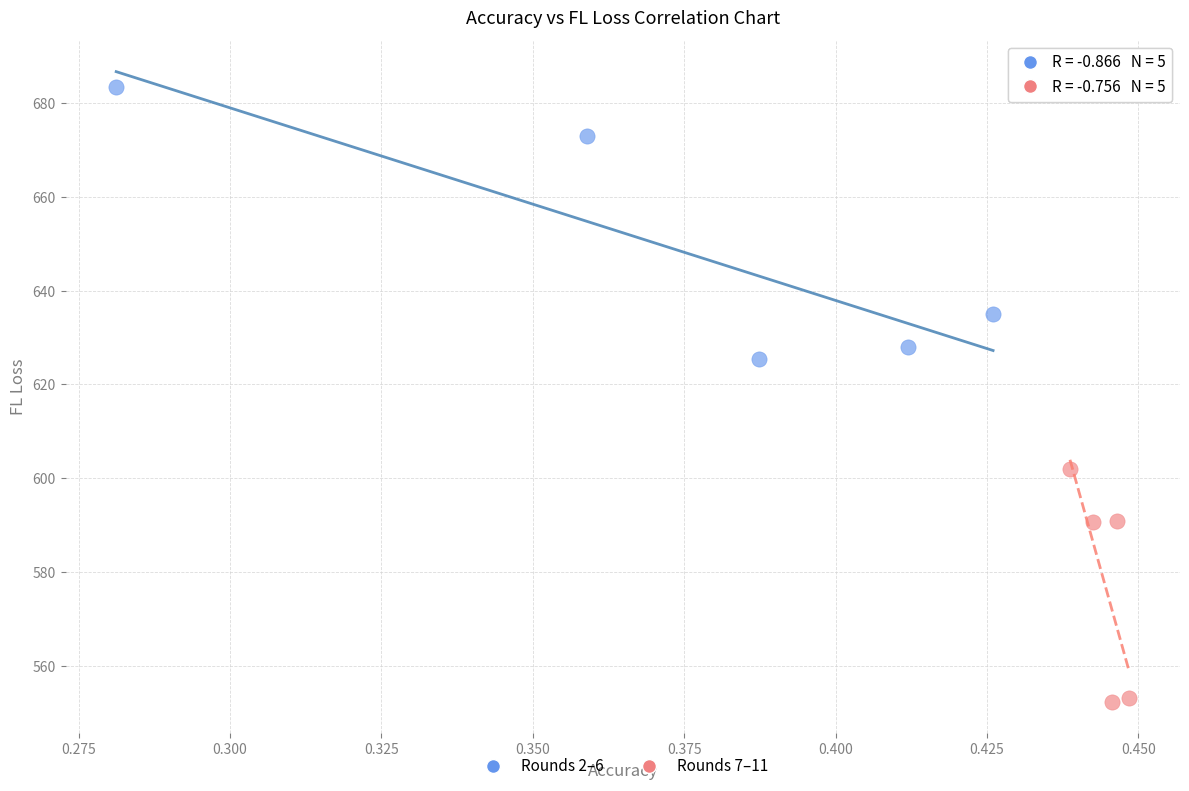

Which series reaches the minimum Y coordinate?

Rounds 7–11